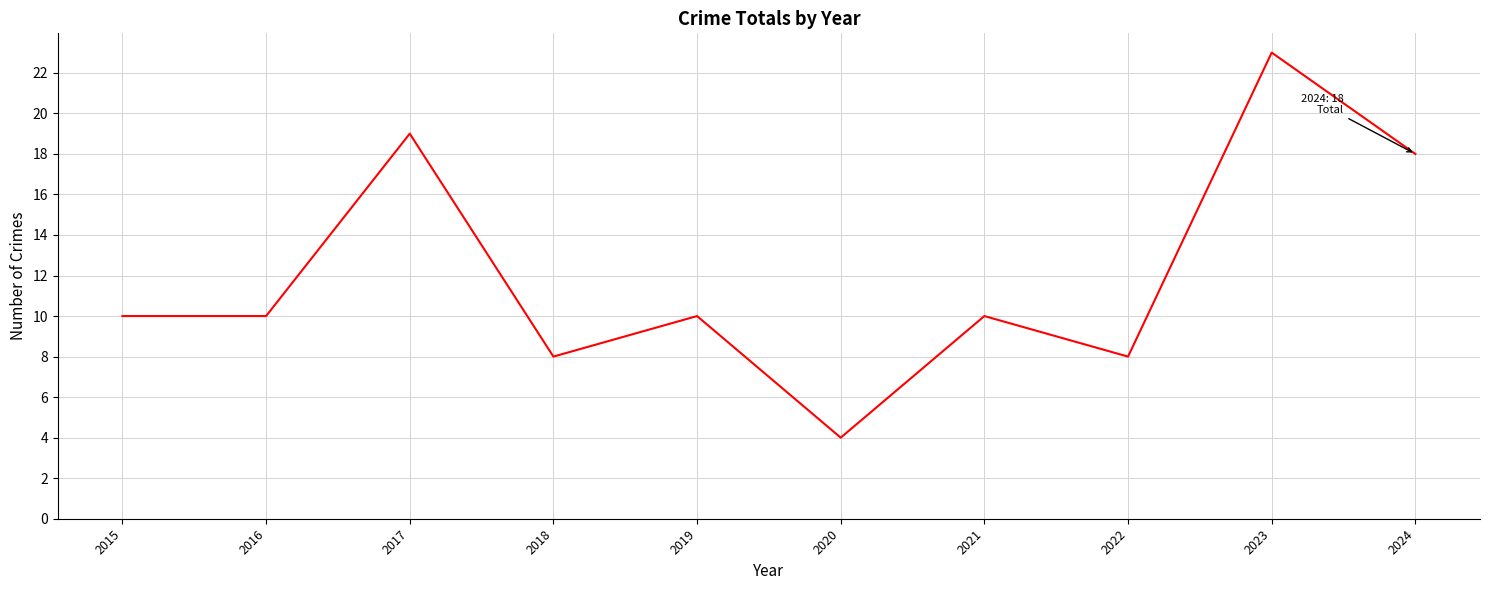

What is the difference between the values at 2021 and 2020?

6